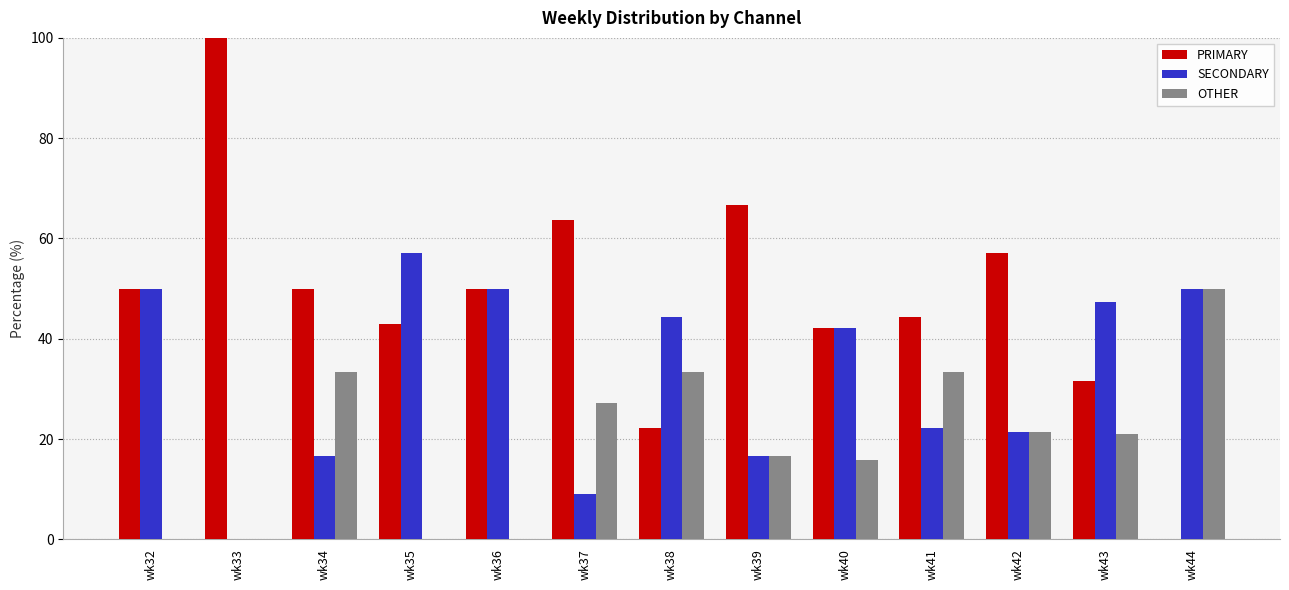

True or false: SECONDARY has a value of 23.2 at wk38.

False